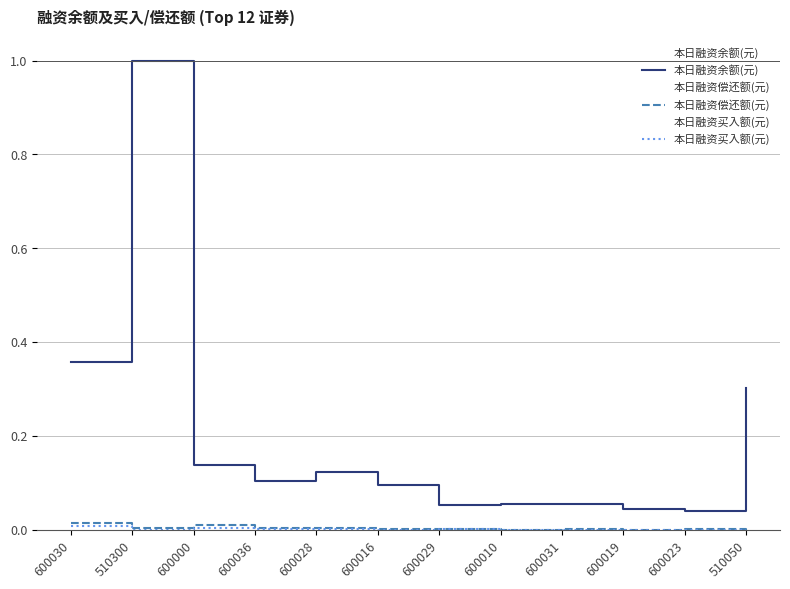

What is the sum of all 本日融资余额(元) values?

2.4